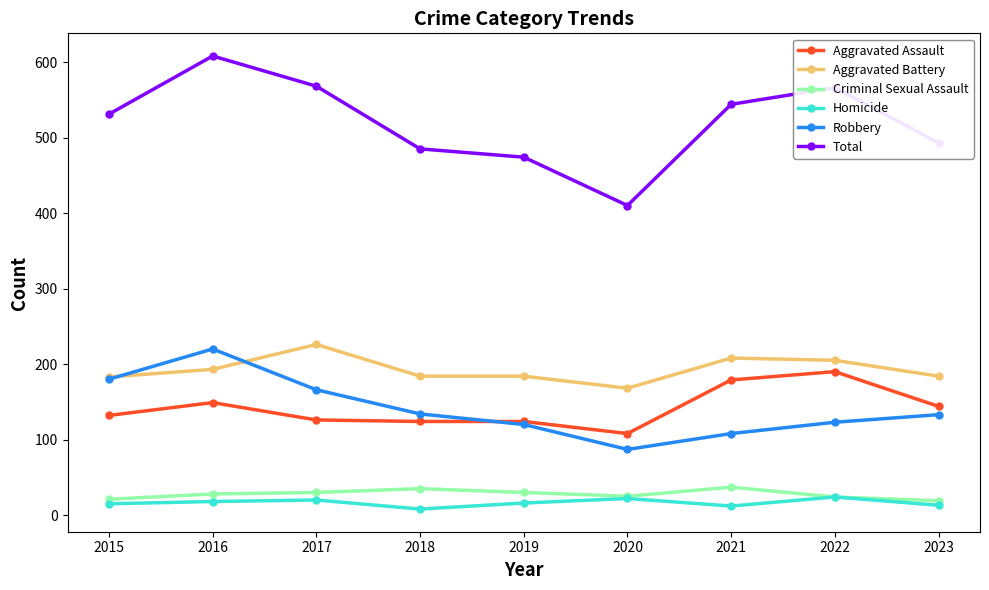

What is the minimum value for Robbery?

87